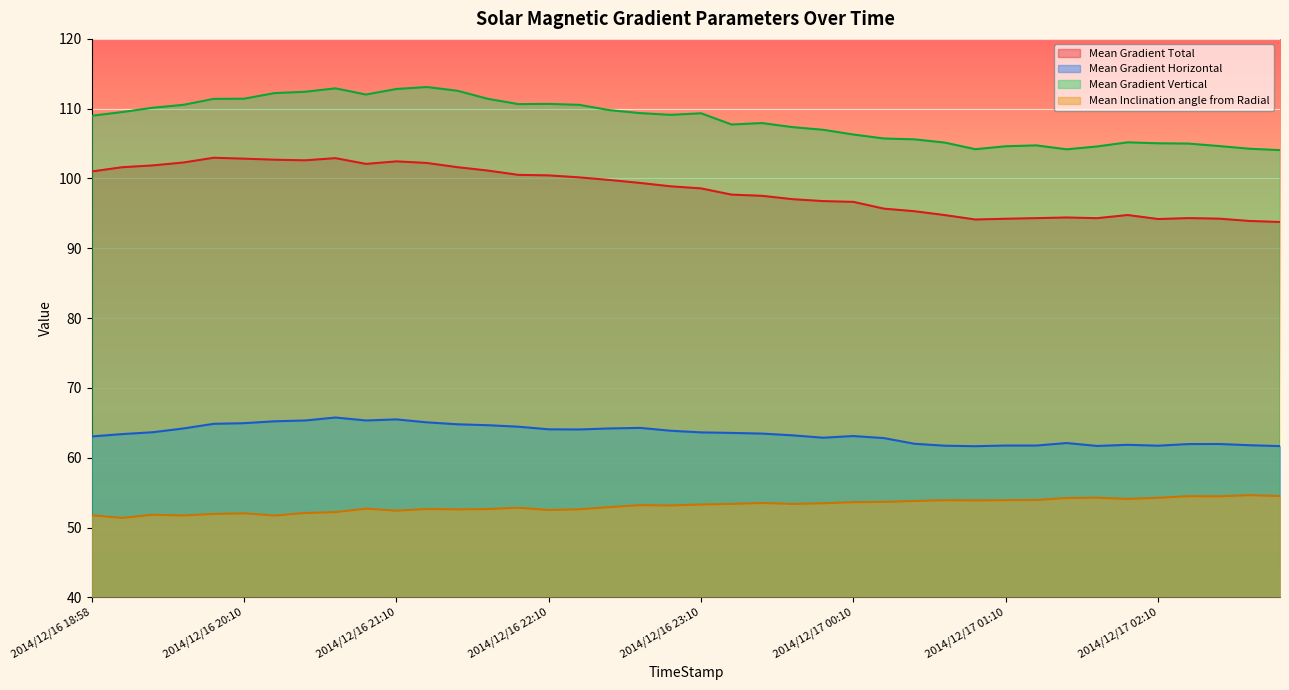

How many distinct data groups are displayed?

4